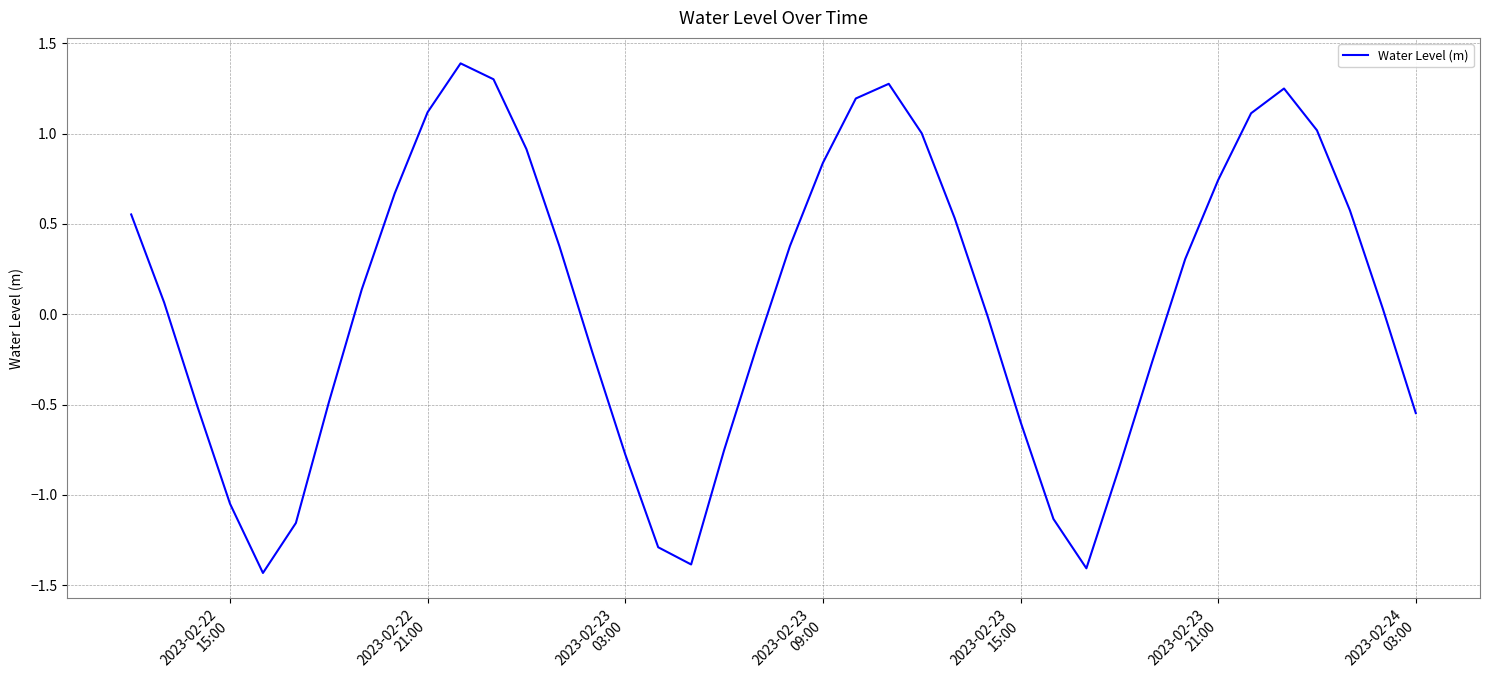

Does the chart display data point markers on the line(s)?

No